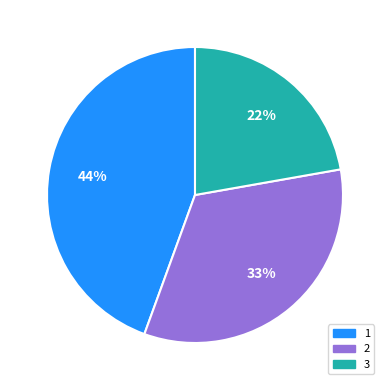

Do 3 and 1 together represent more than half of the pie?

Yes